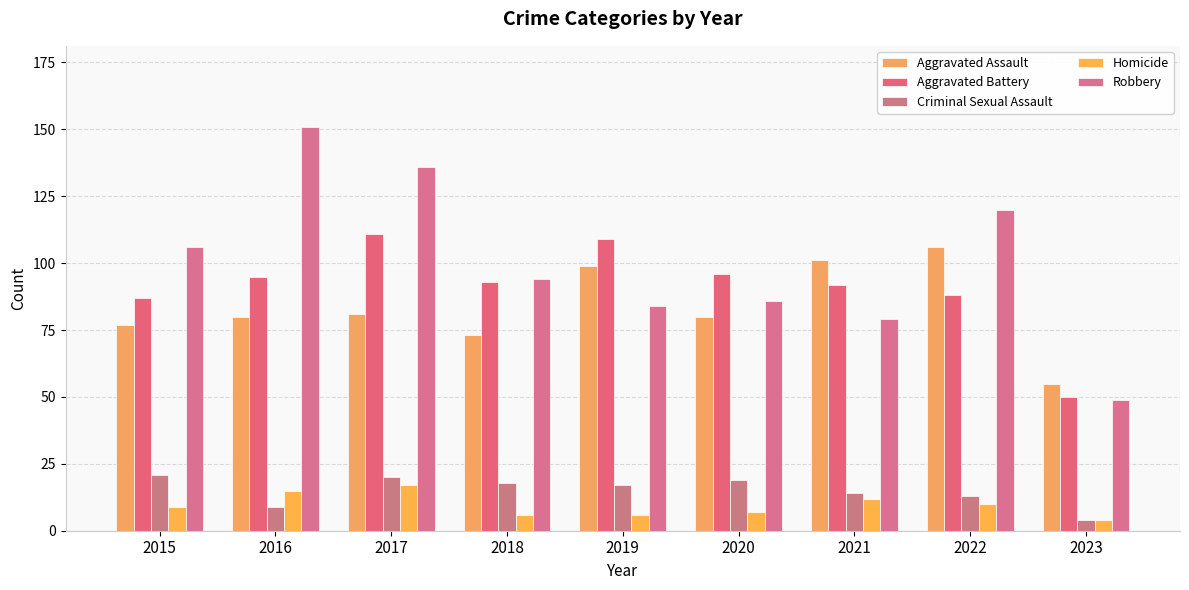

List the series in order of their peak value, highest first.

Robbery, Aggravated Battery, Aggravated Assault, Criminal Sexual Assault, Homicide